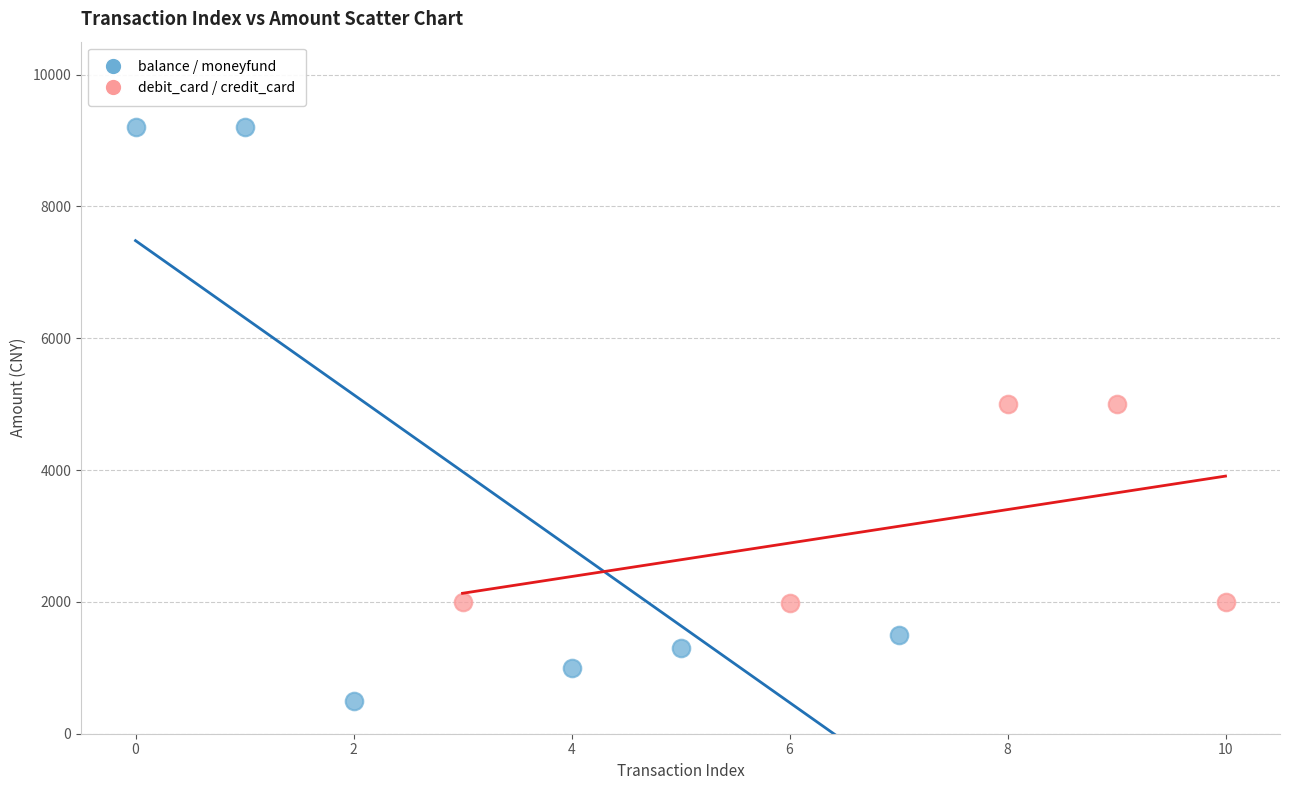

Which series contains the lowest Y value?

balance / moneyfund